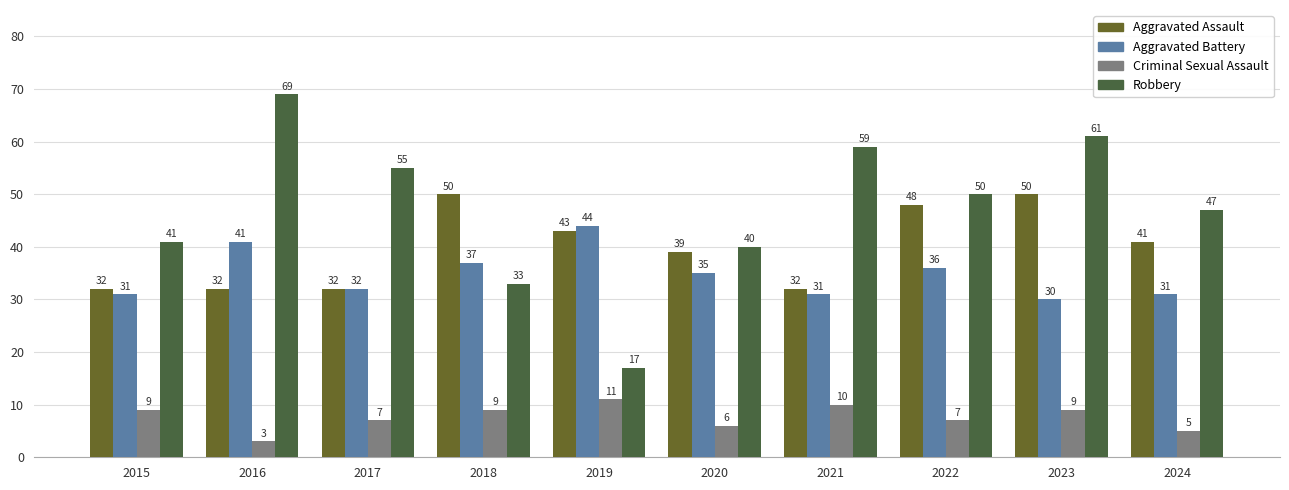

How many Aggravated Assault values are between 32 and 48?

8